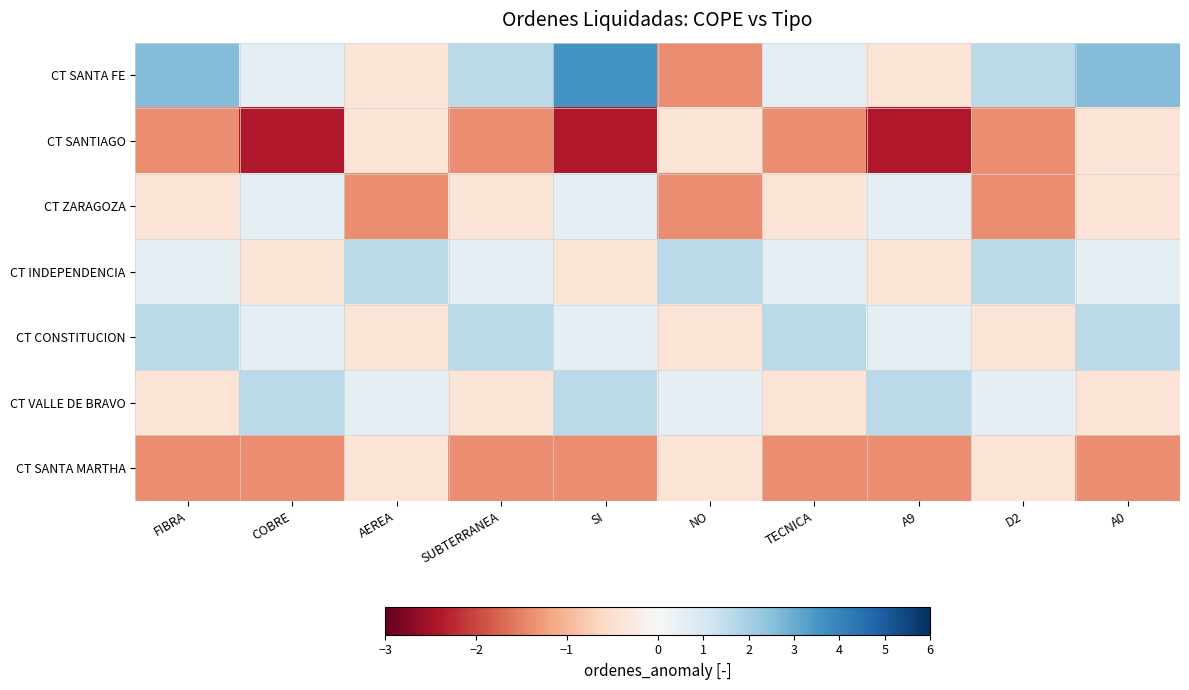

Which series has the largest range (max minus min)?

CT SANTA FE